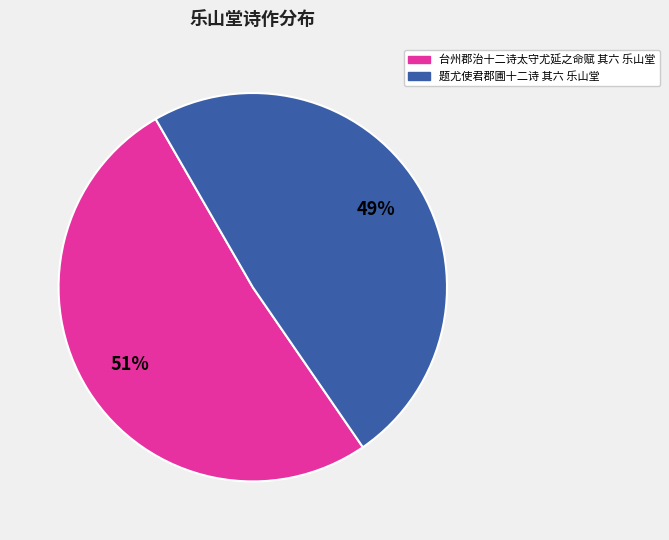

True or false: 题尤使君郡圃十二诗 其六 乐山堂 accounts for 49% of the total.

True